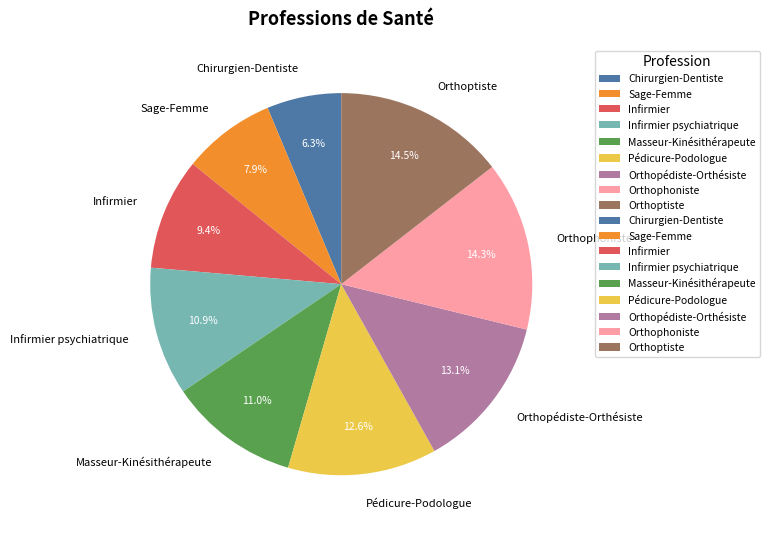

Is it true that Chirurgien-Dentiste is 20% of the pie?

False